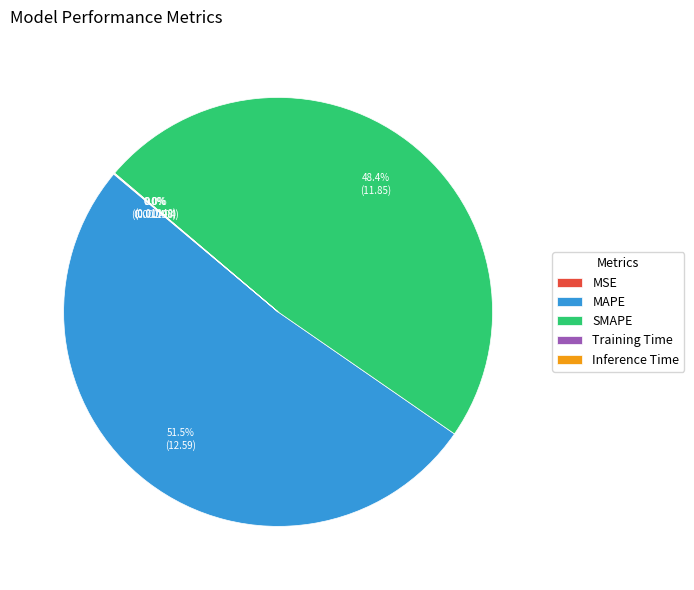

What is the largest slice in the pie chart?

MAPE